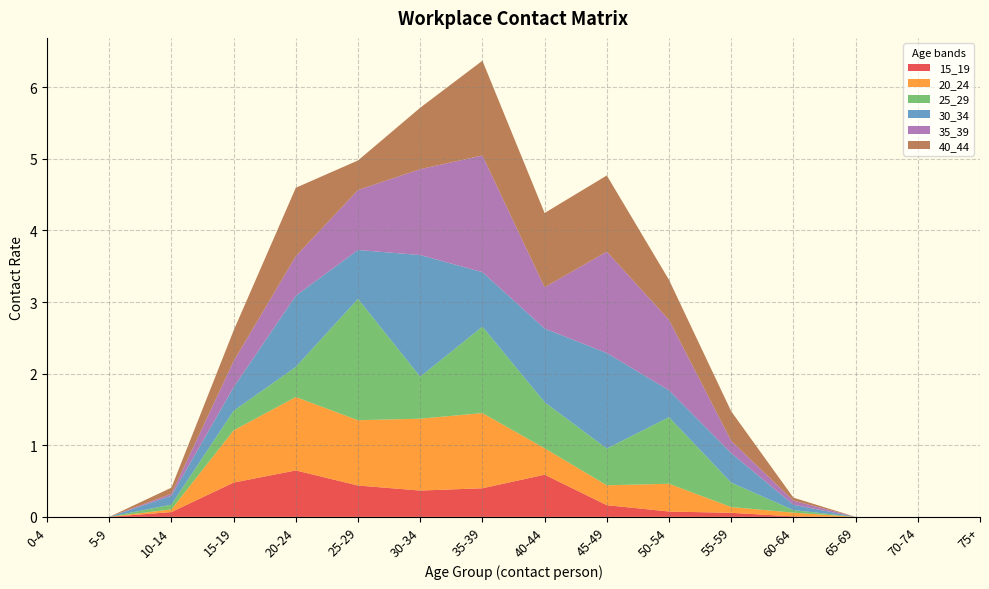

Reading left to right, what are all the values shown in this chart?

15_19: 0.0	0.0	0.1	0.5	0.6	0.4	0.4	0.4	0.6	0.2	0.1	0.1	0.0	0.0	0.0	0.0
20_24: 0.0	0.0	0.0	0.7	1.0	0.9	1.0	1.0	0.4	0.3	0.4	0.1	0.1	0.0	0.0	0.0
25_29: 0.0	0.0	0.1	0.3	0.4	1.7	0.6	1.2	0.6	0.5	0.9	0.3	0.0	0.0	0.0	0.0
30_34: 0.0	0.0	0.1	0.3	1.0	0.7	1.7	0.8	1.0	1.3	0.4	0.4	0.1	0.0	0.0	0.0
35_39: 0.0	0.0	0.0	0.4	0.6	0.8	1.2	1.6	0.6	1.4	1.0	0.2	0.1	0.0	0.0	0.0
40_44: 0.0	0.0	0.1	0.4	1.0	0.4	0.9	1.3	1.0	1.1	0.6	0.4	0.0	0.0	0.0	0.0